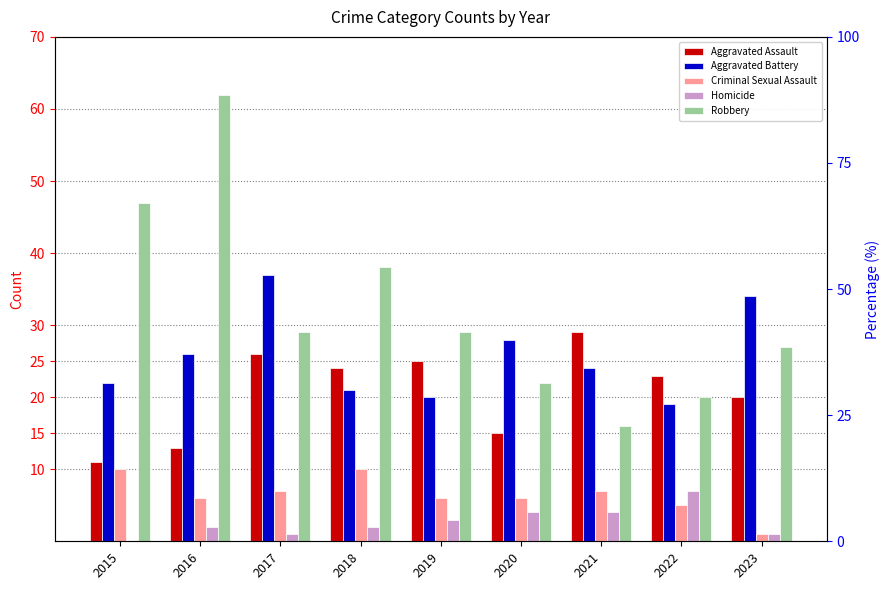

The value of Homicide at 2023 is 1. True or false?

False